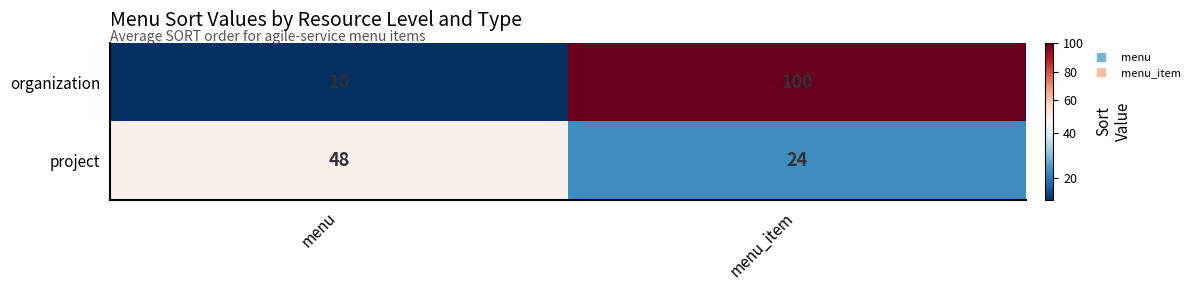

How many distinct data groups are displayed?

2